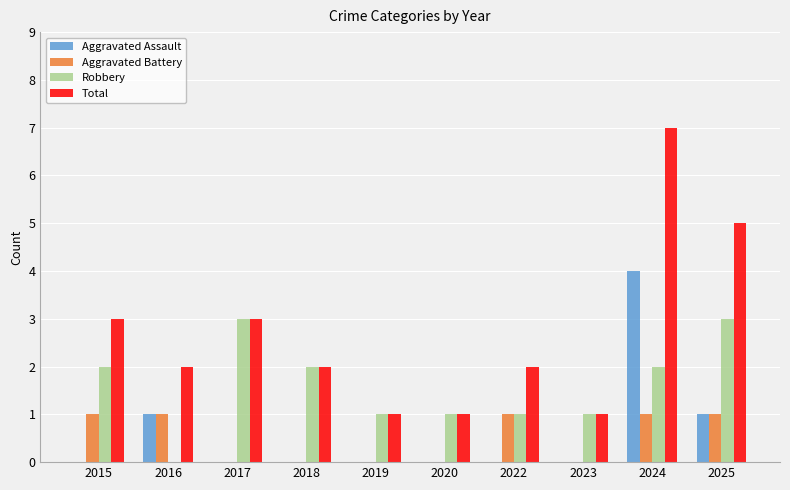

At which category does the chart reach its peak across all series?

2024